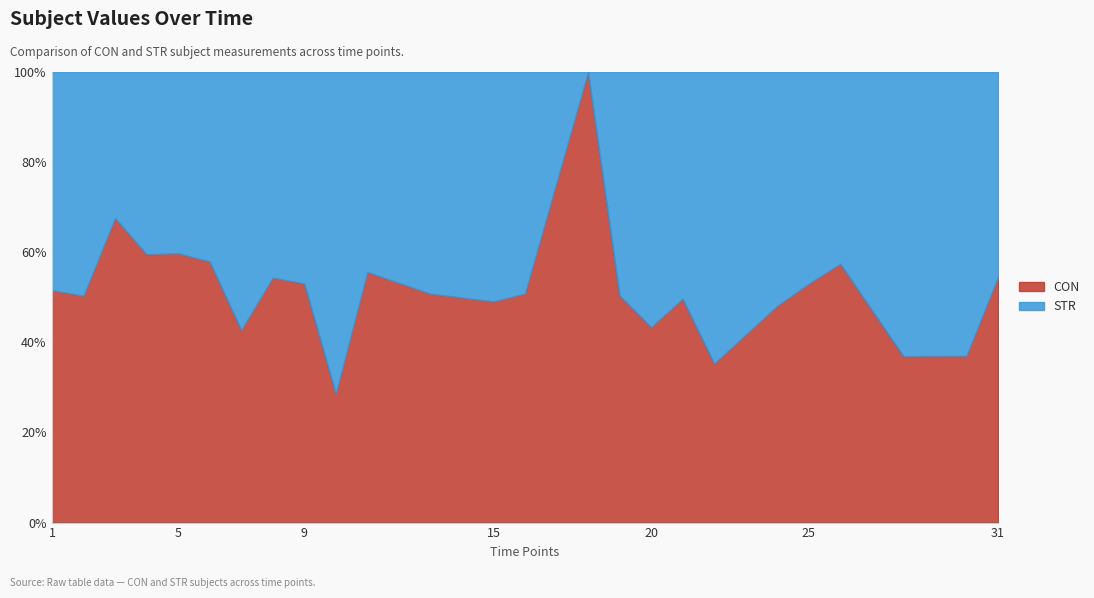

Where do CON and STR first cross each other?

6 and 7